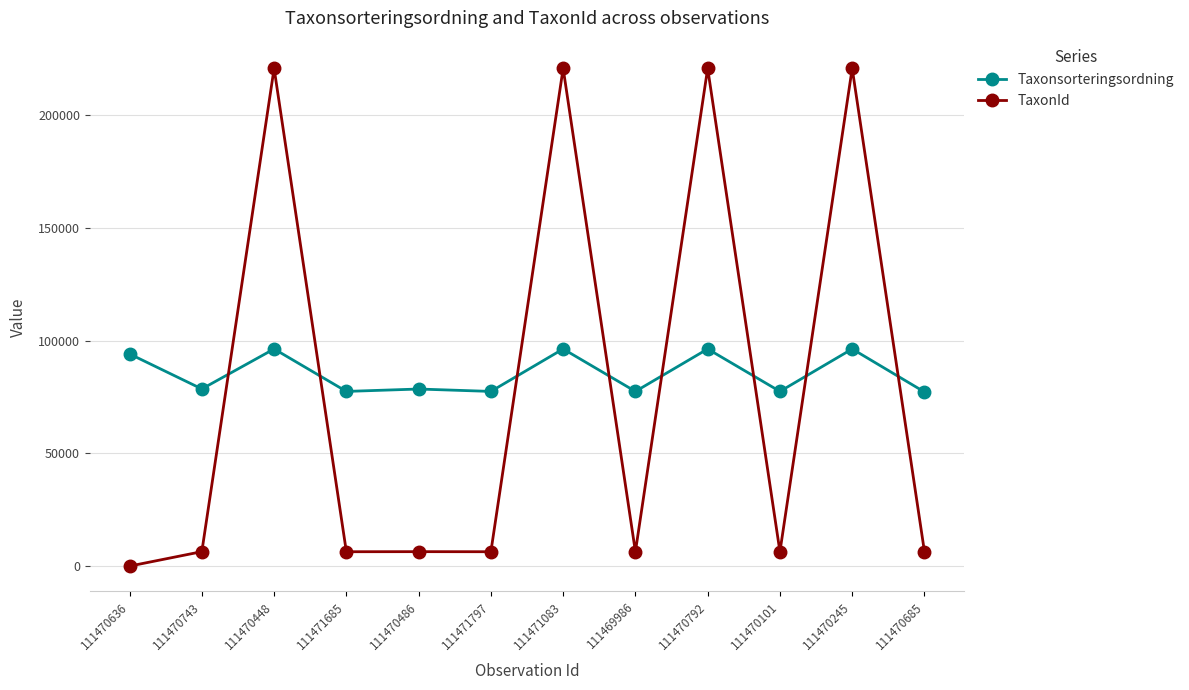

What is the difference between the second highest and second lowest values in the TaxonId series?

214362